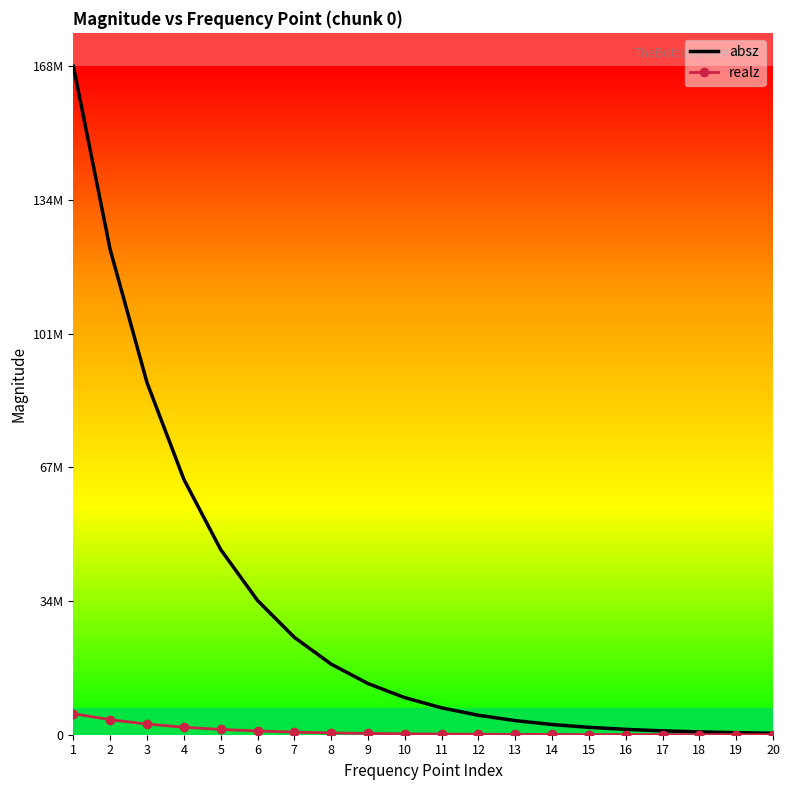

Reading right to left, transcribe all the data shown in this chart.

absz: 368969.0	509643.0	703951.0	972325.0	1342980.0	1854850.0	2561640.0	3537390.0	4884100.0	6742500.0	9306220.0	12842200.0	17716300.0	24441100.0	33709200.0	46479900.0	64093600.0	88351800.0	121716000.0	167774000.0
realz: 14923.4	17743.1	21679.7	27199.2	35016.9	46092.2	61902.9	84599.3	117250.0	163881.0	230327.0	326777.0	461315.0	651811.0	945495.0	1318890.0	1877970.0	2675050.0	3765830.0	5278440.0